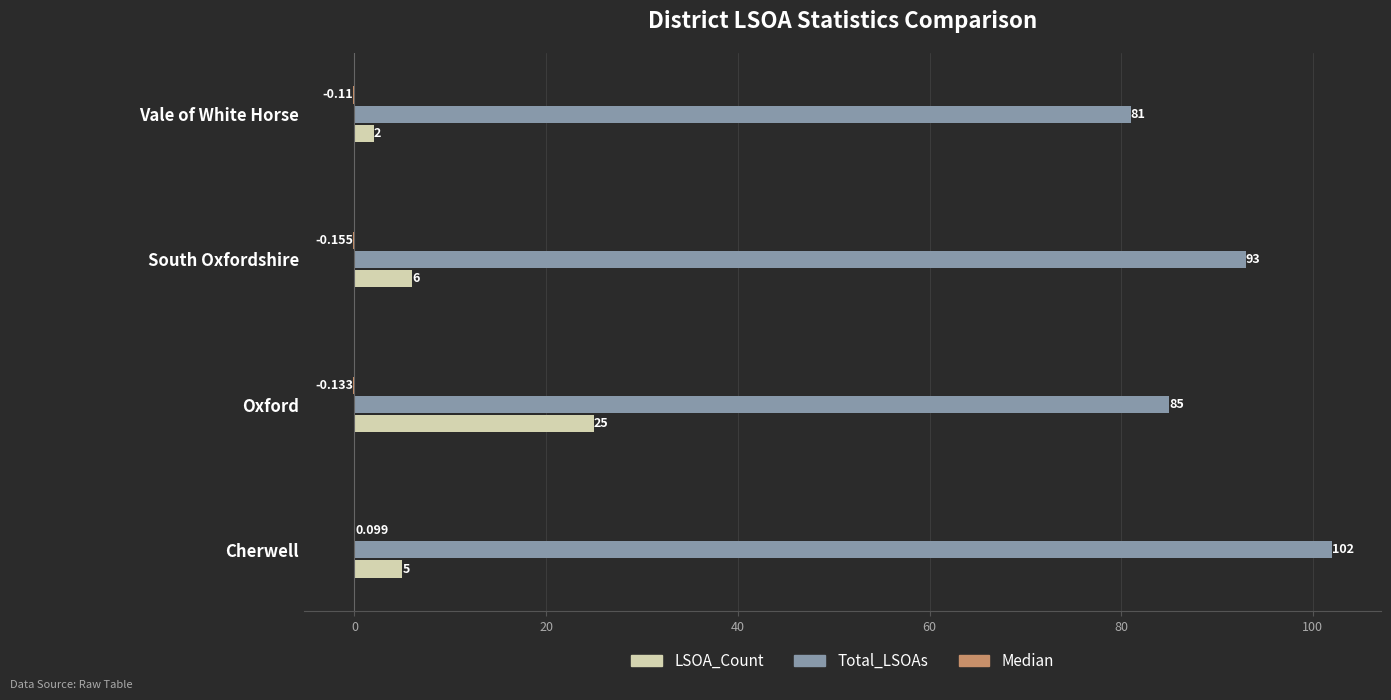

At which label does LSOA_Count reach its peak?

Oxford